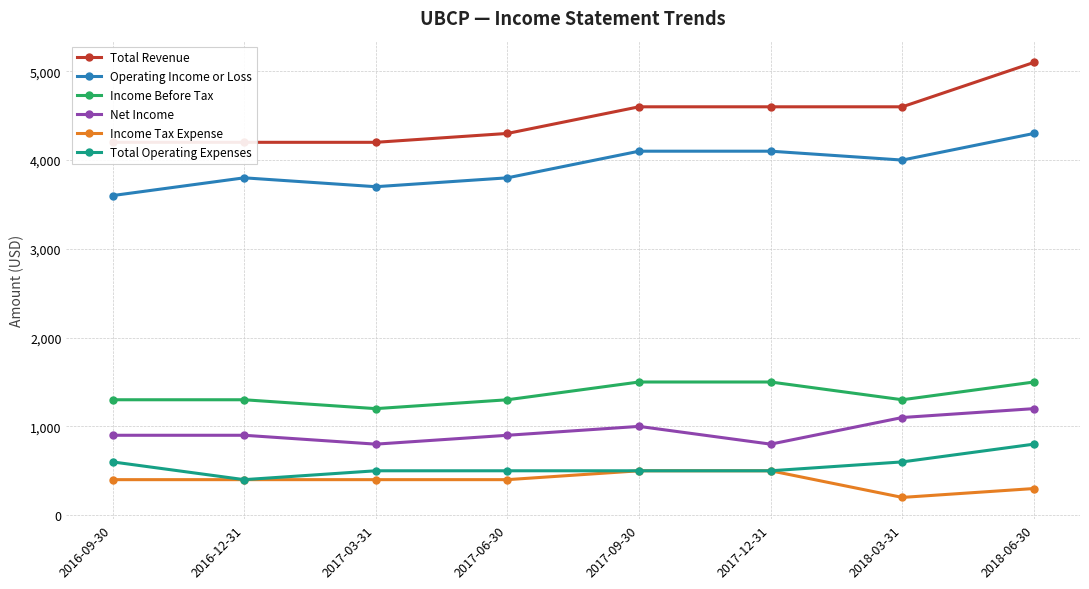

True or false: Total Operating Expenses has more than 1 interior local peaks.

False